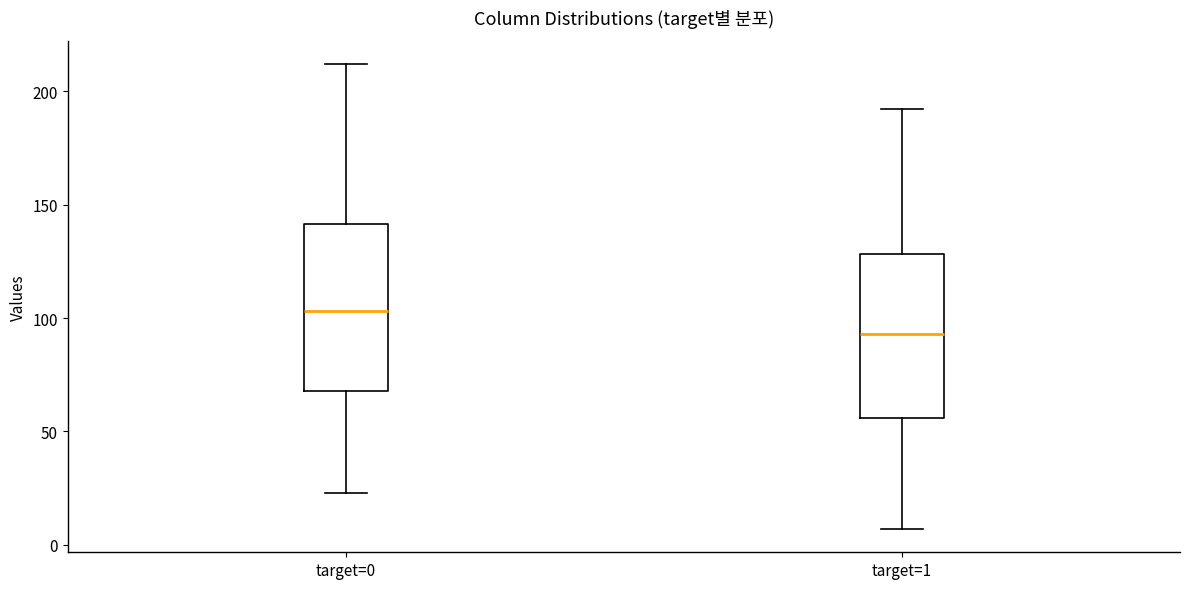

Reading left to right, transcribe this box plot: for each box, give where its median line is, the range the box spans, and where its two whiskers end, as read against the y-axis. The values are not printed on the chart, so give them approximately, as read against the axis.

target=0: median 105, box 70 to 140, whiskers 25 to 210
target=1: median 95, box 55 to 130, whiskers 5 to 190